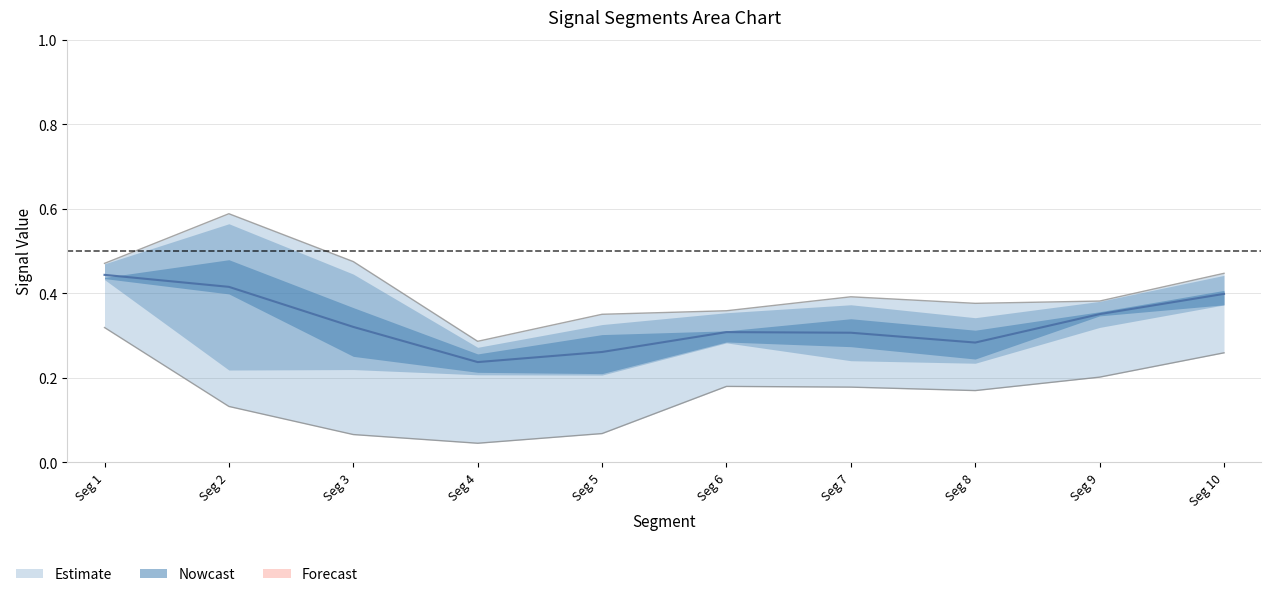

Which category has the highest value across all series?

Seg 2